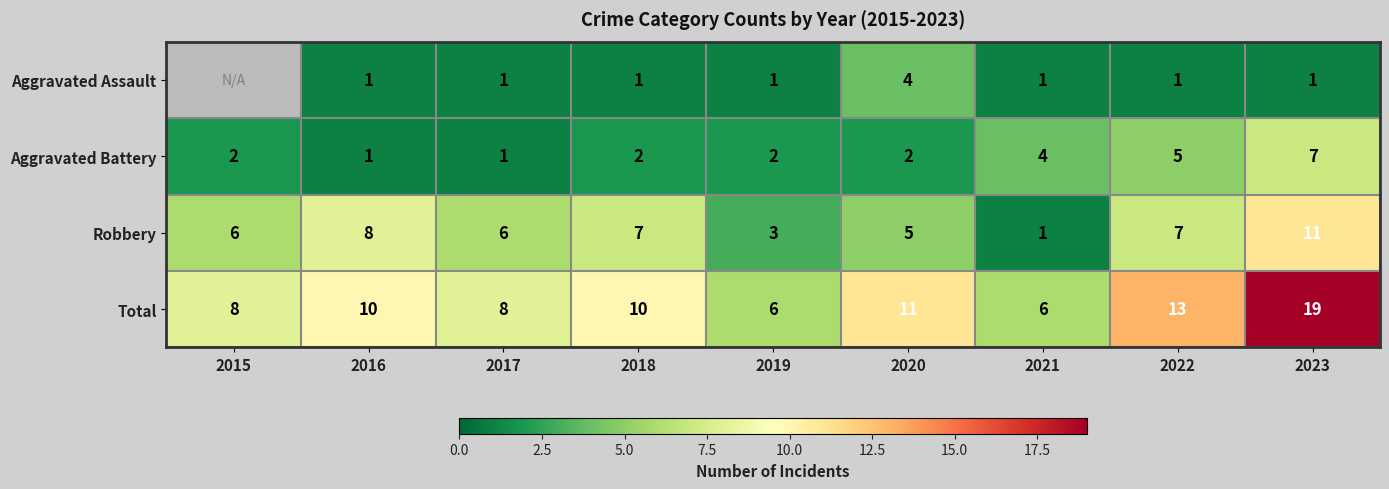

How many data points in Aggravated Battery are less than 2?

2